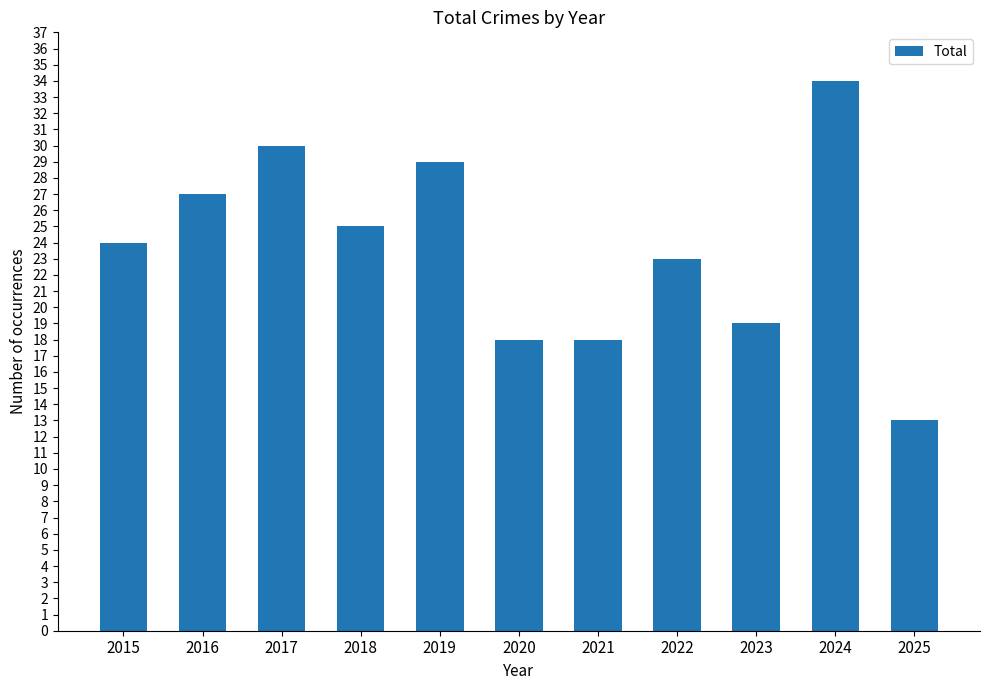

What is the sum of all values?

260